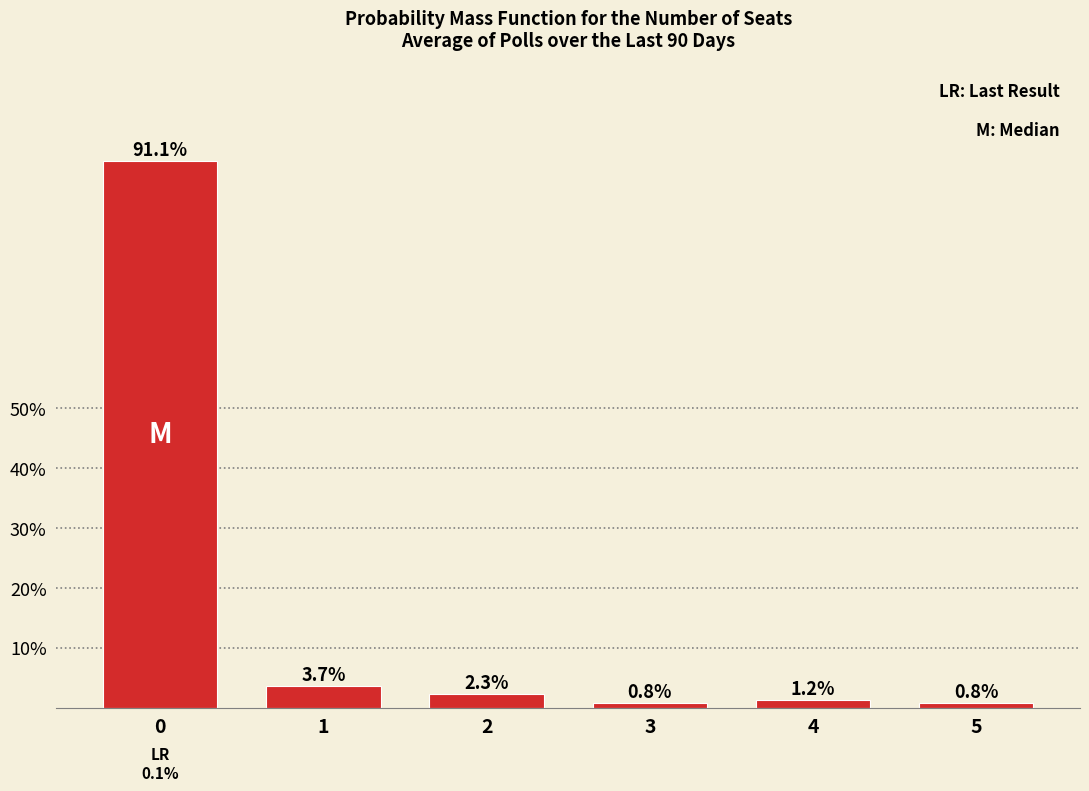

Where is the data nearest to the value 0?

3